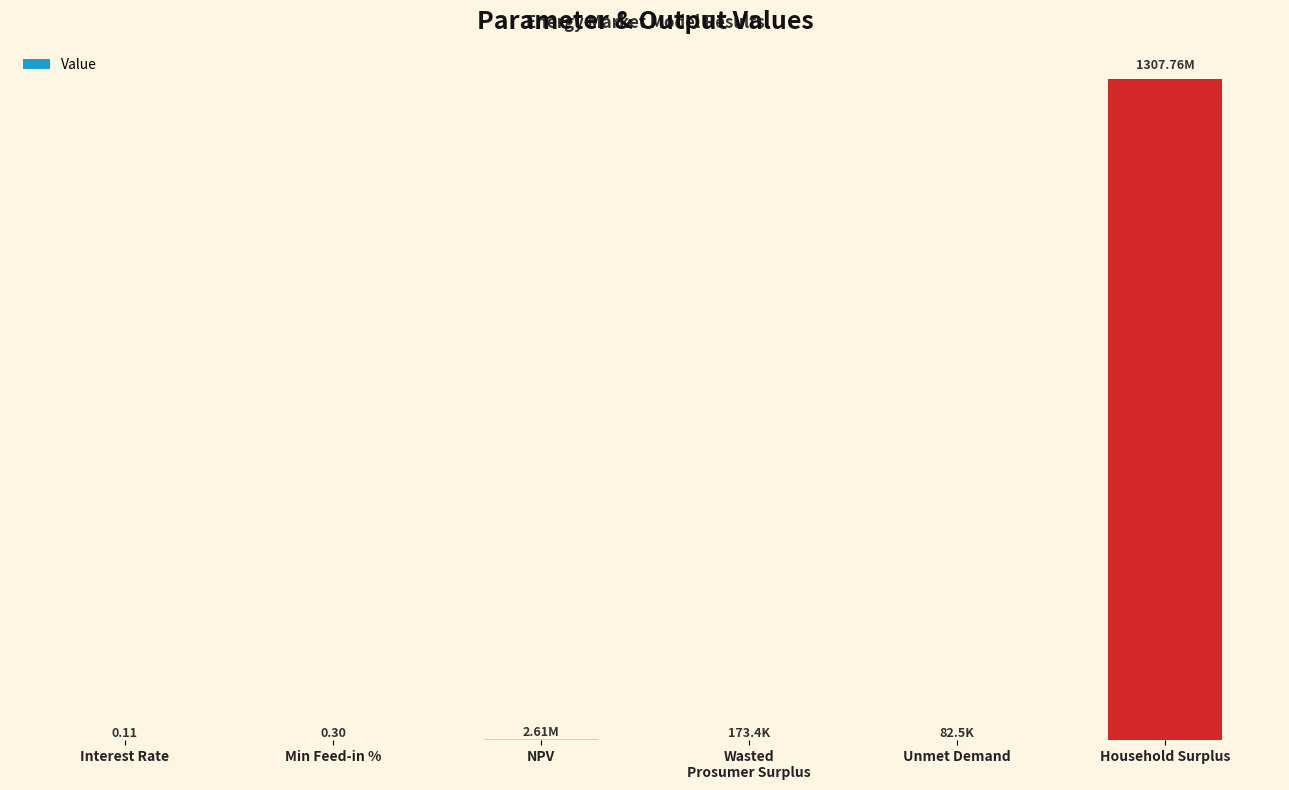

Are the bars horizontal?

No